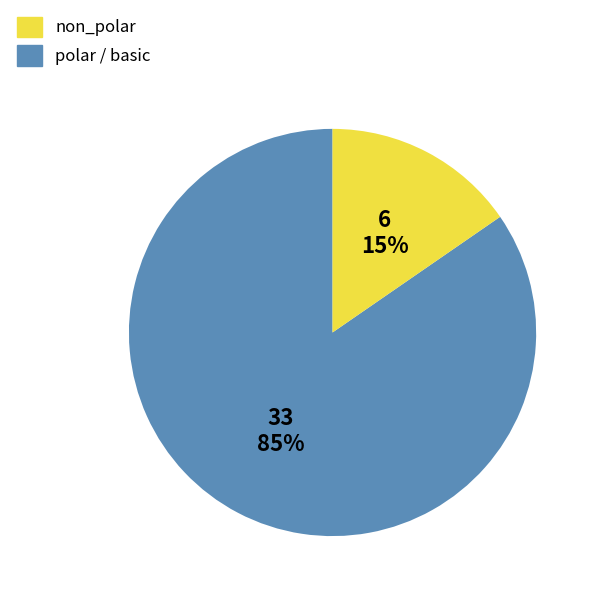

Count the number of slices in the pie.

2